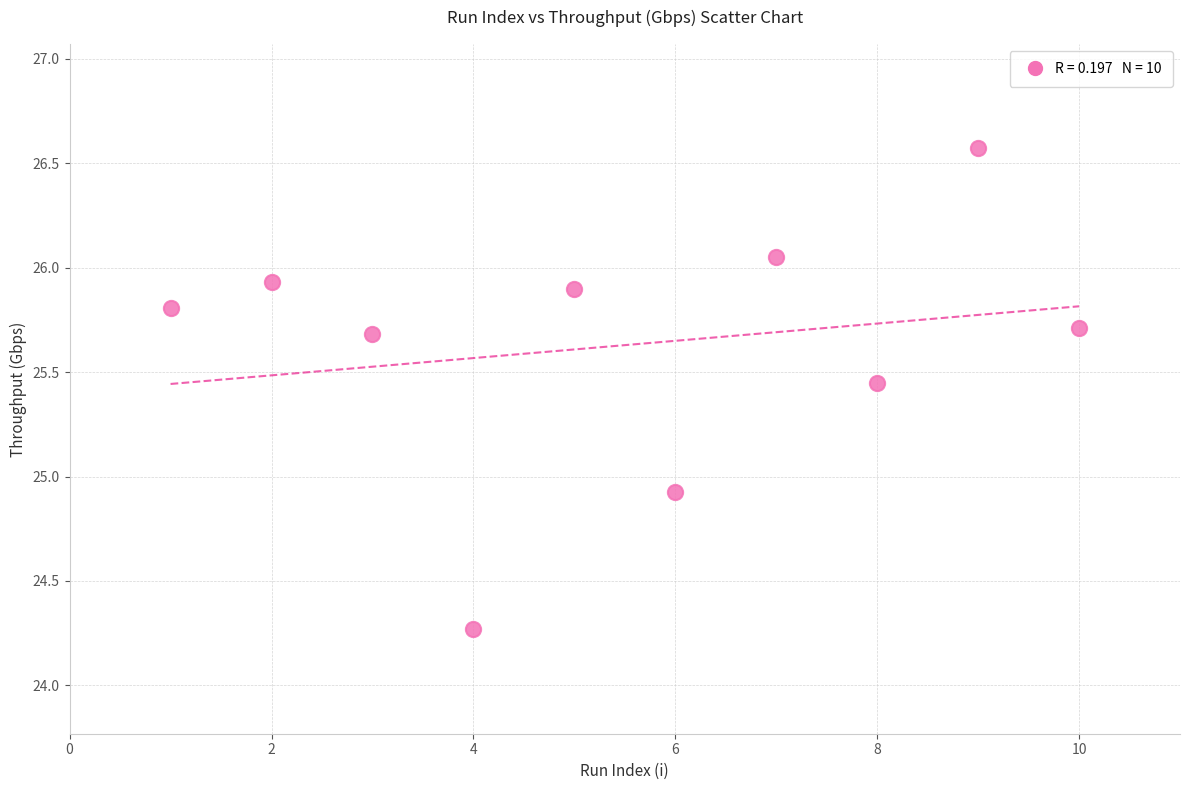

What Y value in the scatter plot is closest to 25?

24.9